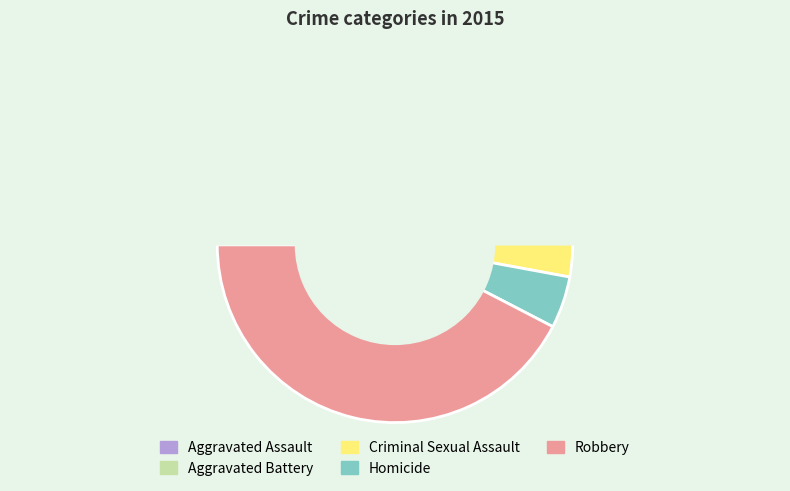

What is the largest slice in the pie chart?

Robbery